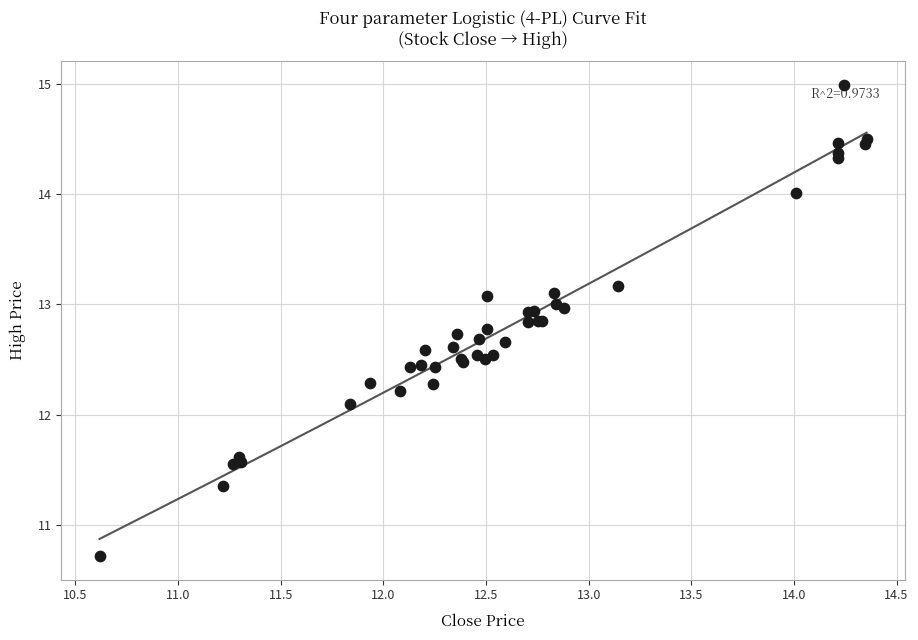

What Y value in the scatter plot is closest to 12?

12.1